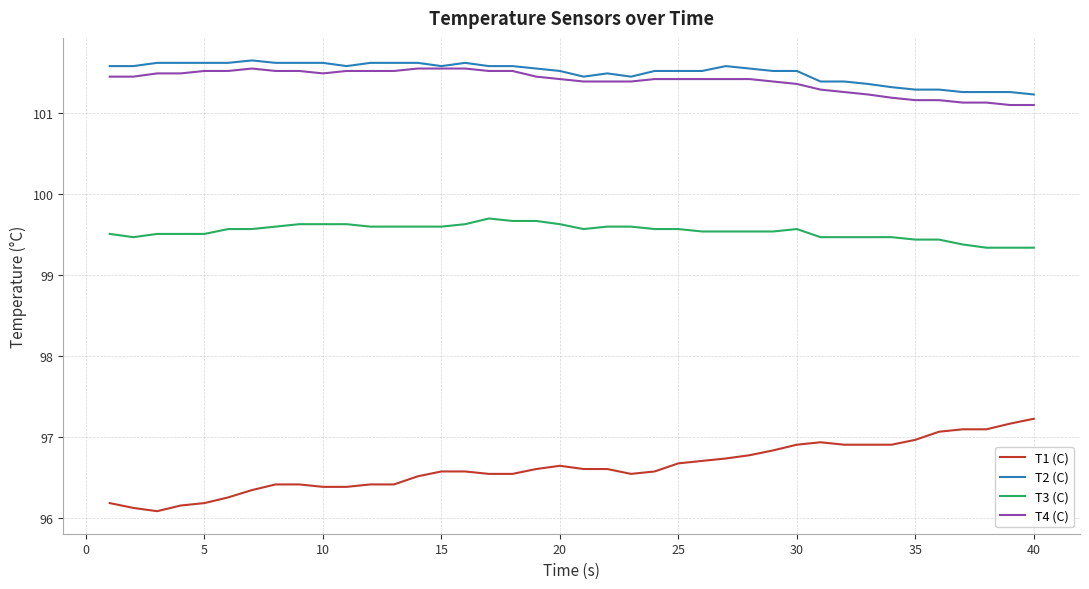

Which series has the widest spread of values?

T1 (C)